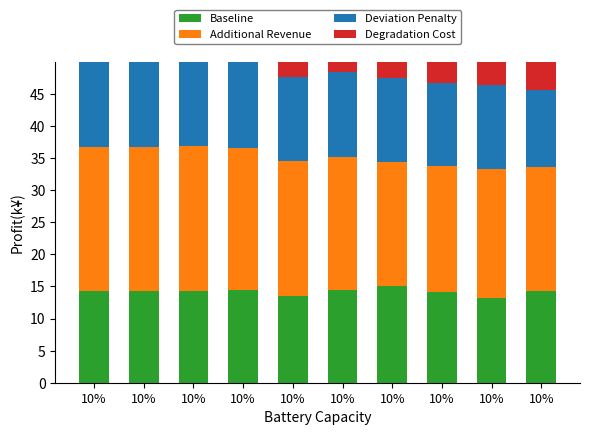

List the series in order of their peak value, highest first.

Additional Revenue, Baseline, Deviation Penalty, Degradation Cost